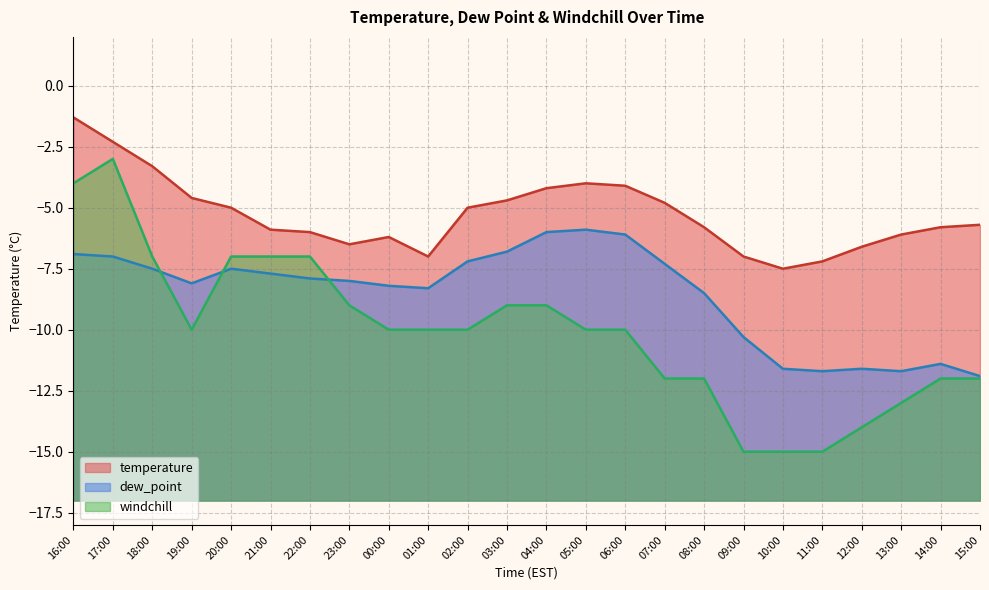

Which label corresponds to the smallest value in the chart?

09:00